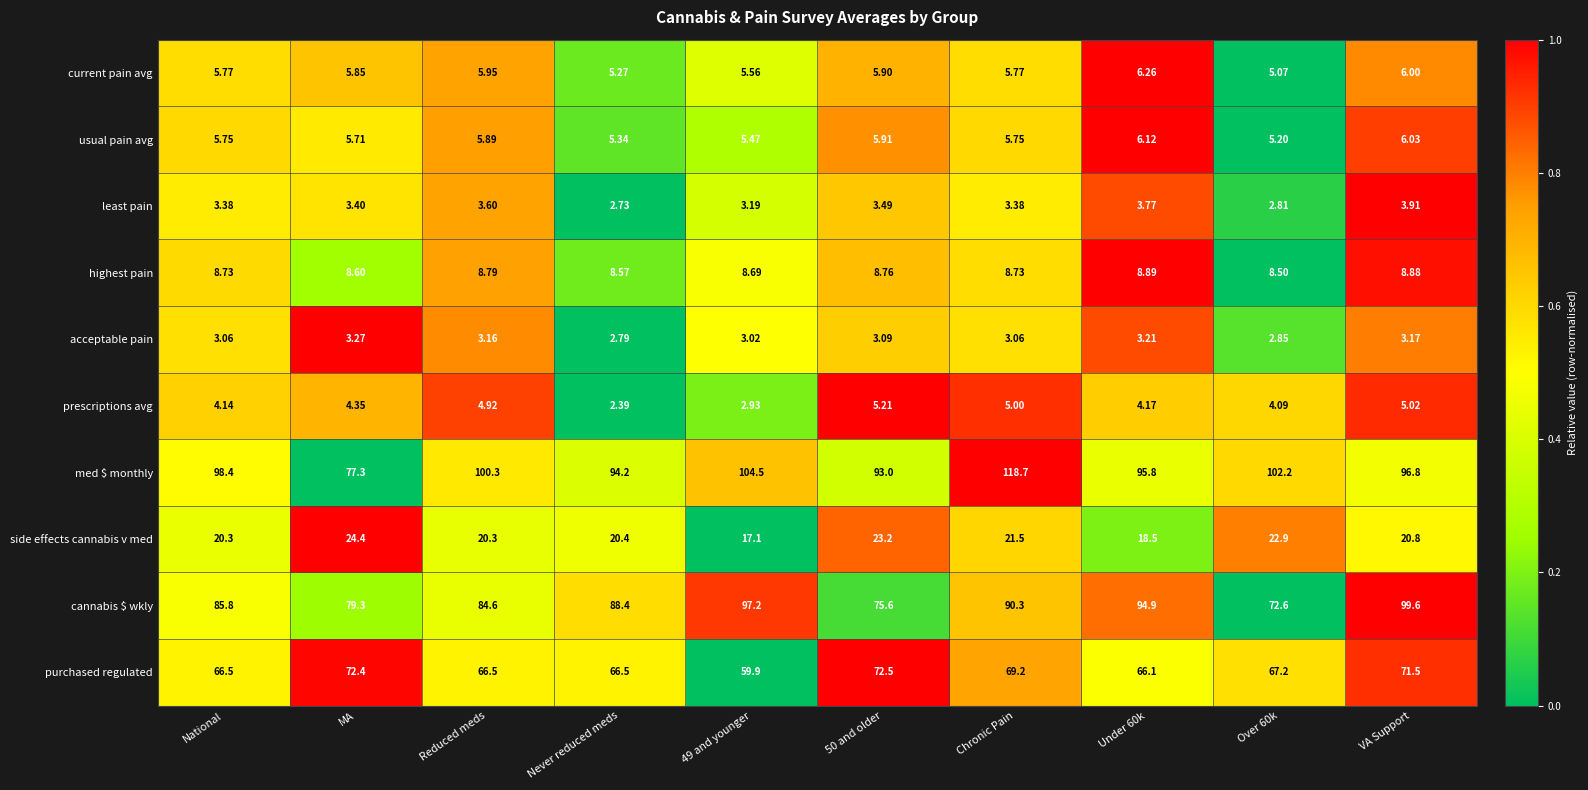

What is the spread (max minus min) of values at MA?

76.0